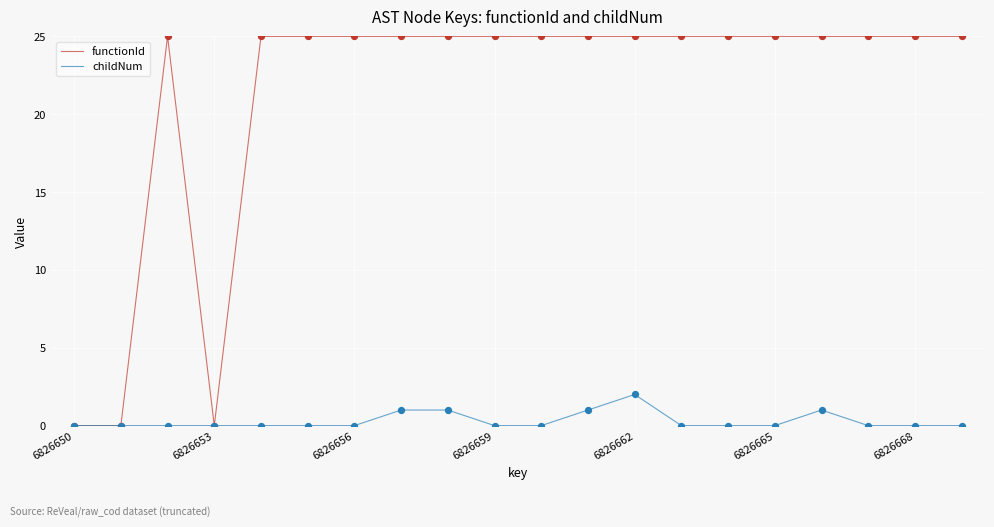

Which series has the largest total across all categories?

functionId